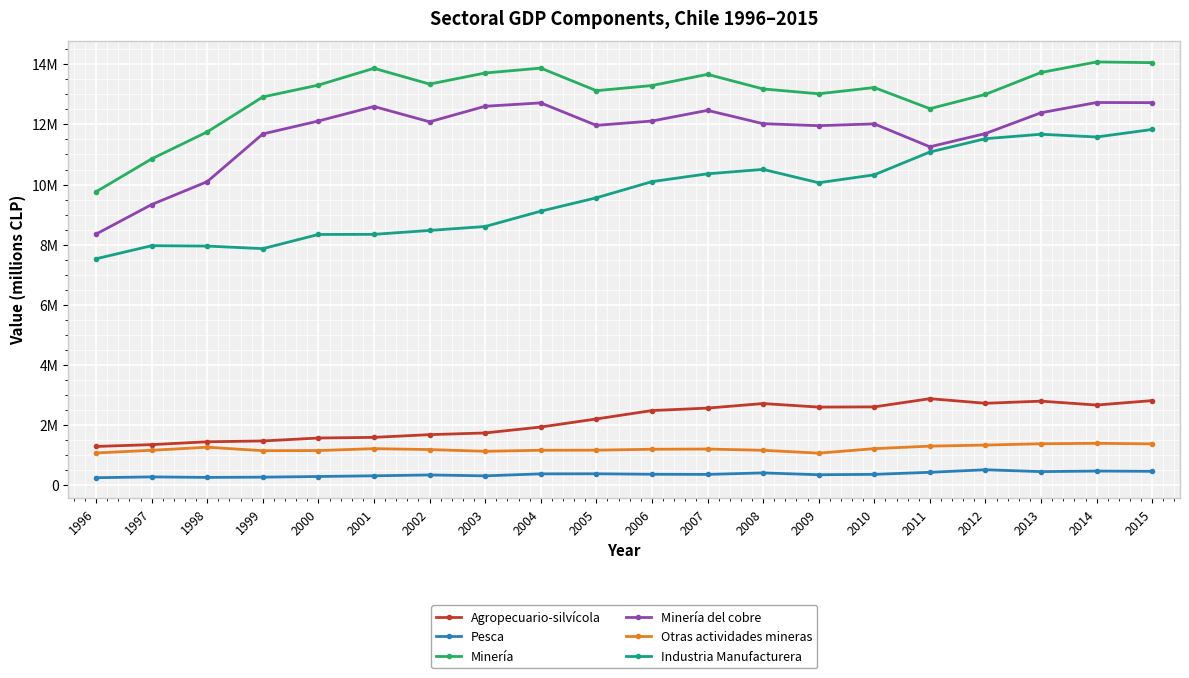

At which label does Industria Manufacturera reach its minimum?

1996